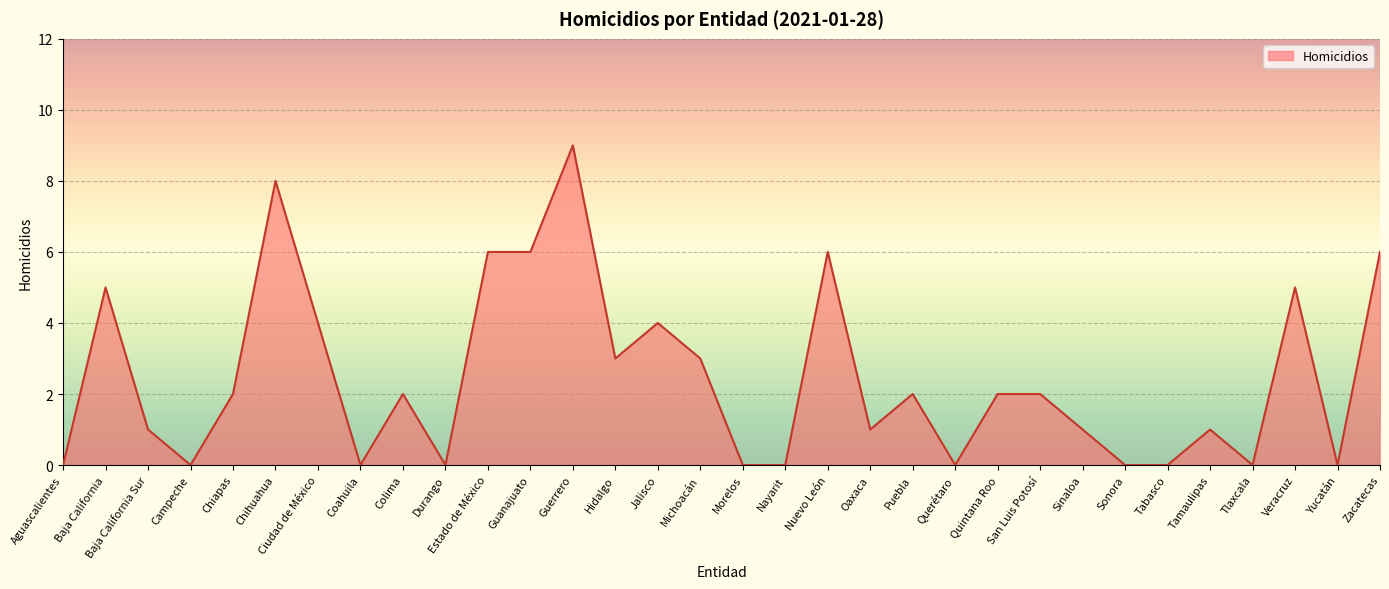

The value at Durango is 0. True or false?

True